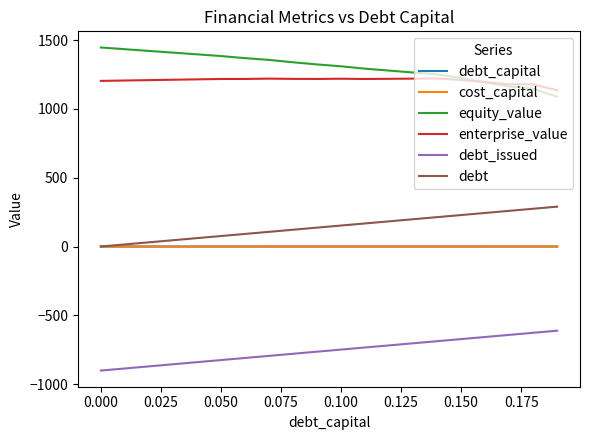

True or false: enterprise_value and debt intersect in this chart.

False